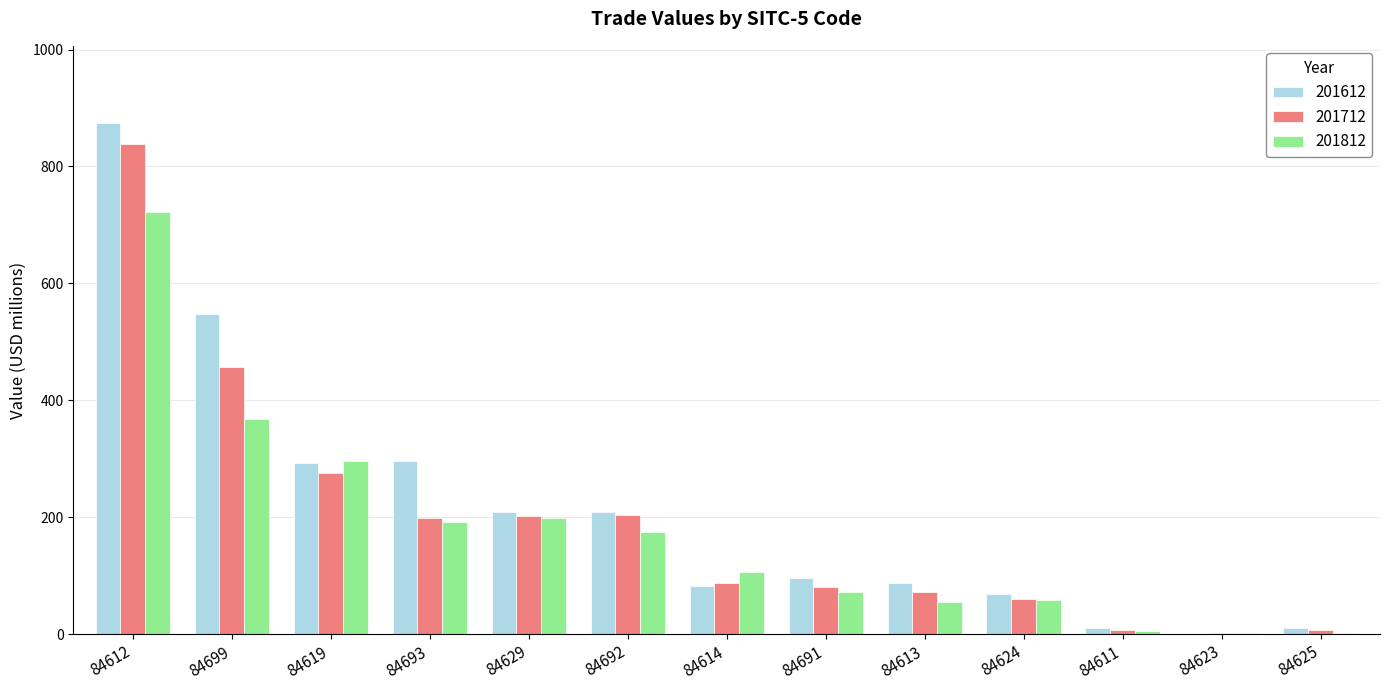

What is the sum of all 201612 values?

2785.4